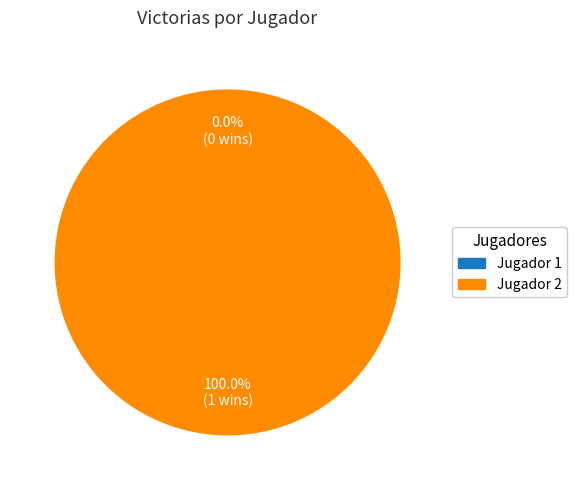

How many segments does this pie chart have?

2